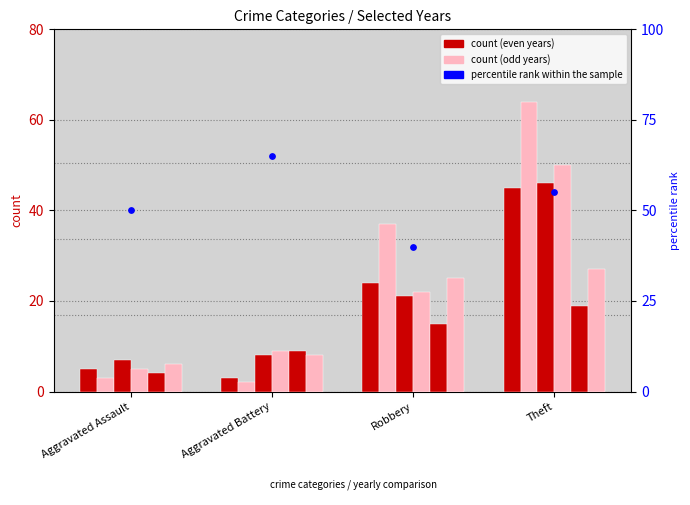

What is the change in value from Aggravated Assault to Robbery?

-10